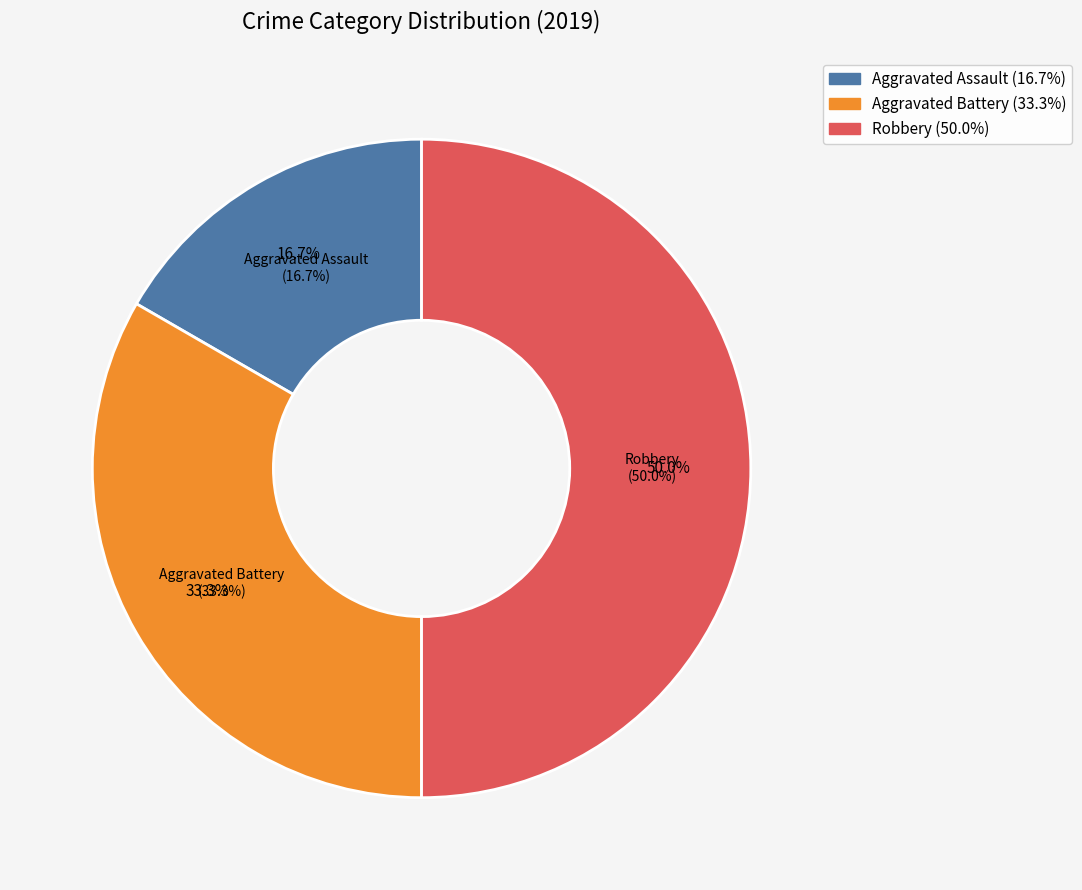

Does any single category account for the majority?

No